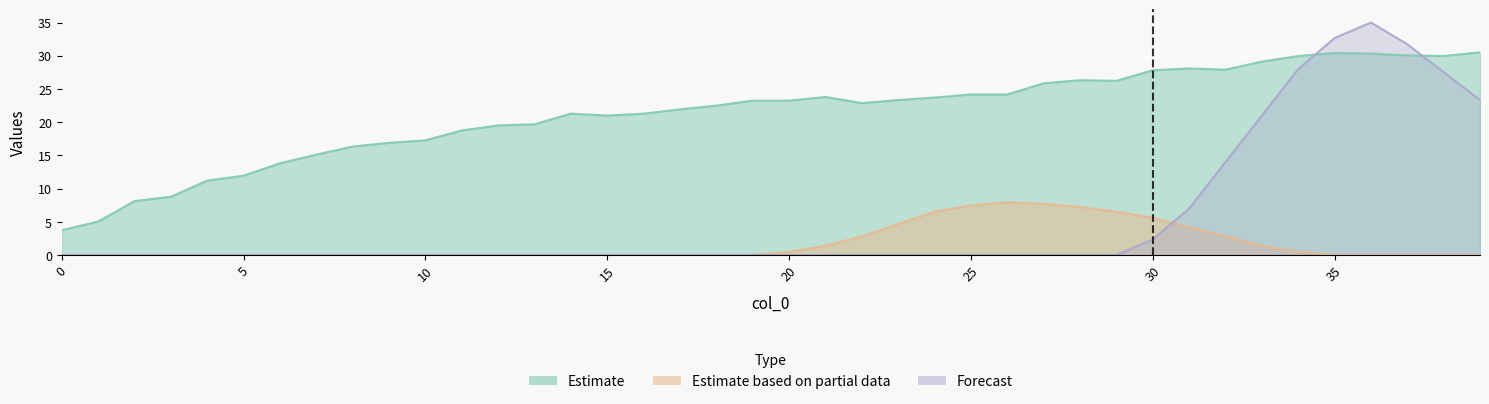

List the series in order of their peak value, highest first.

Forecast, Estimate, Estimate based on partial data